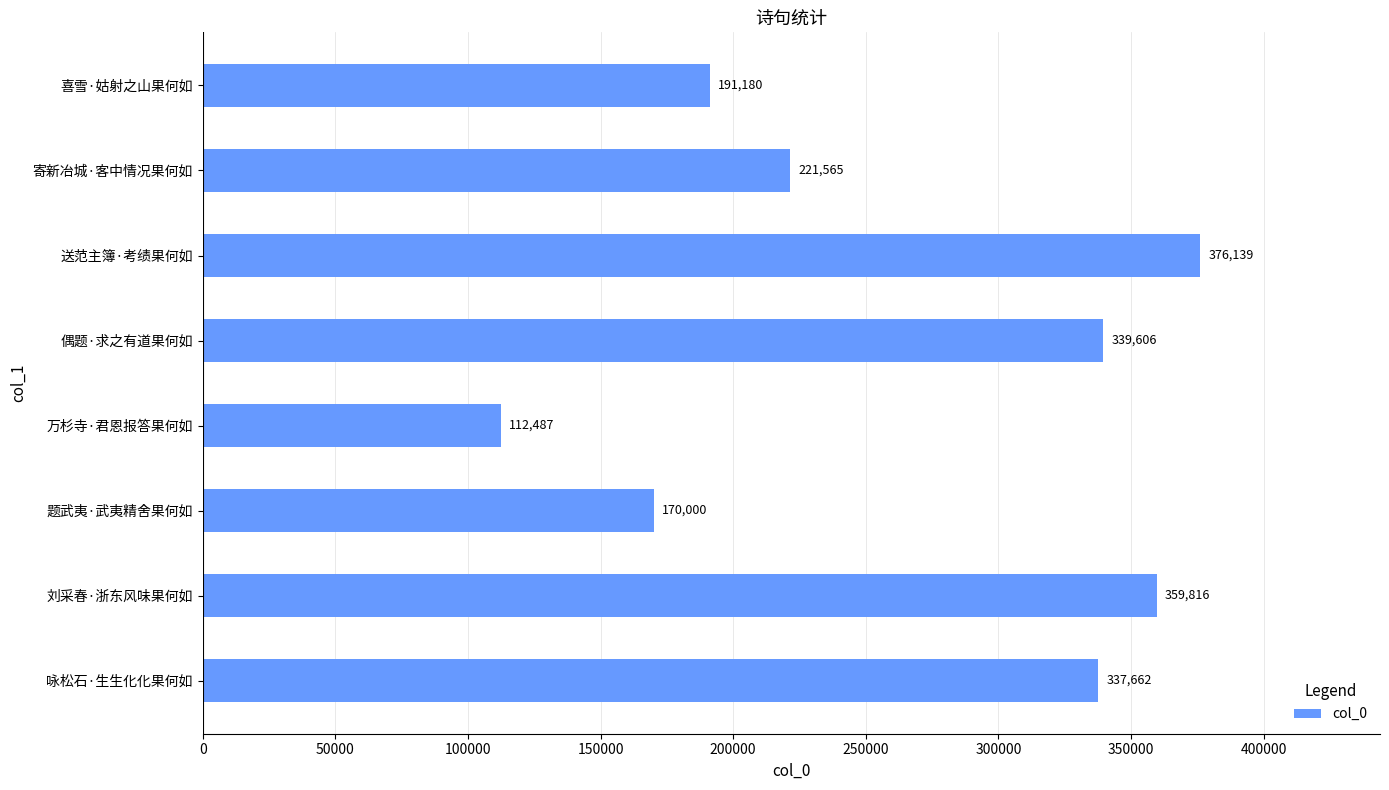

How many values are below 337662?

4